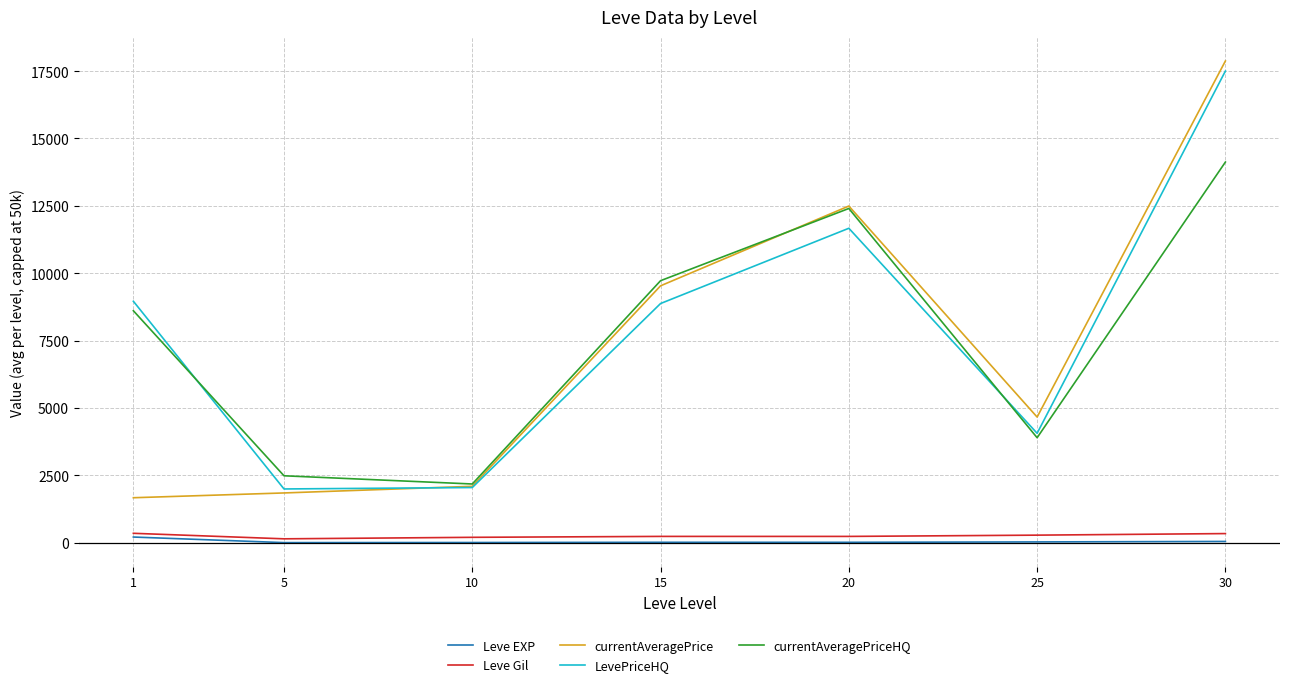

Which category has the lowest value in the currentAveragePrice series?

1